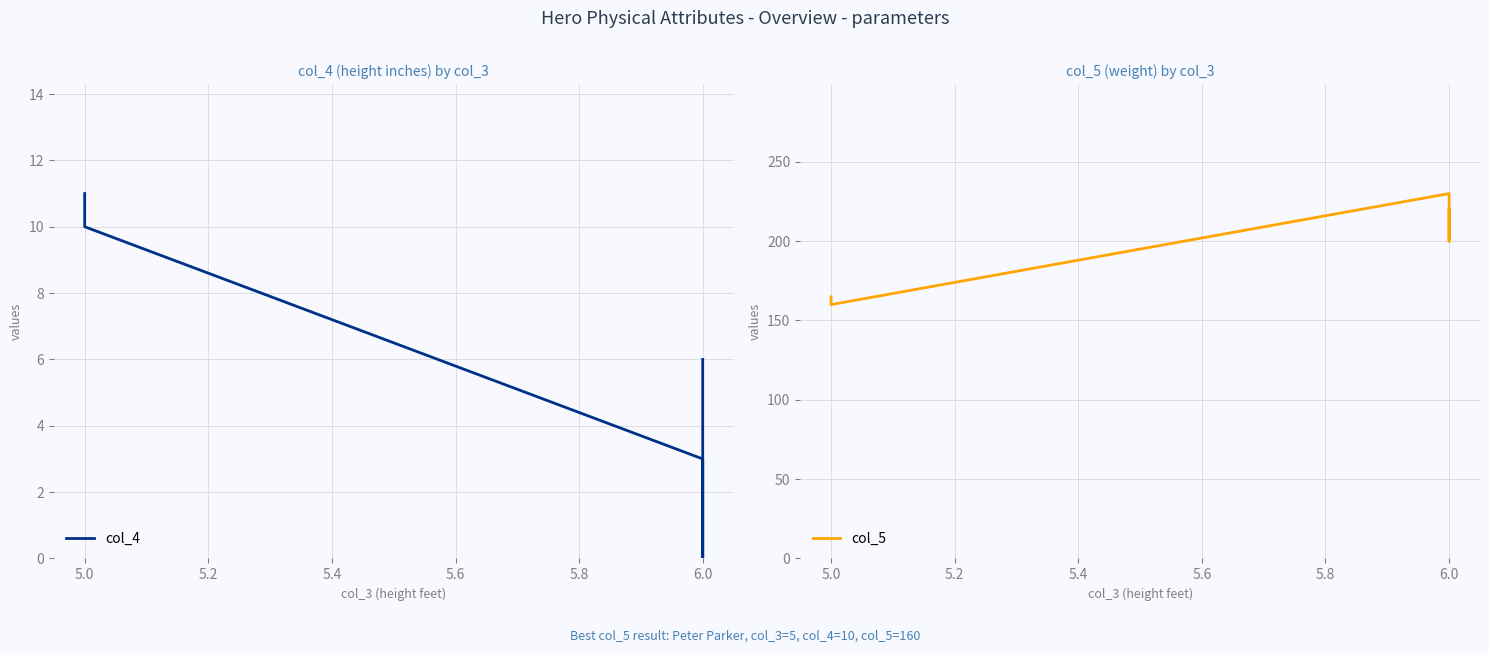

Reading left to right, transcribe all the data shown in this chart.

col_4: 6.0	0.0	3.0	10.0	11.0
col_5: 220.0	200.0	230.0	160.0	164.9